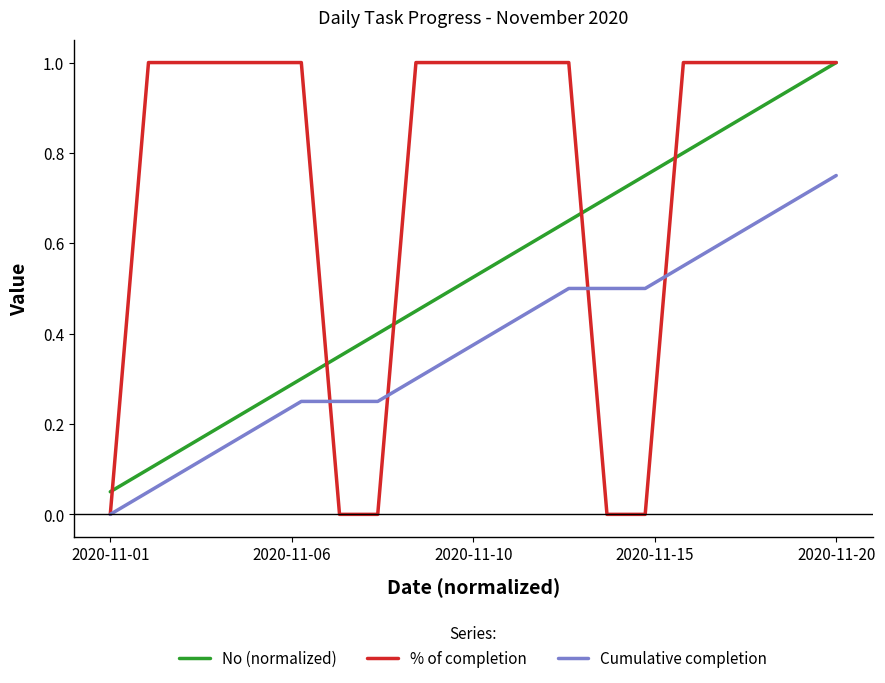

Is this an area chart (filled region under the line)?

No